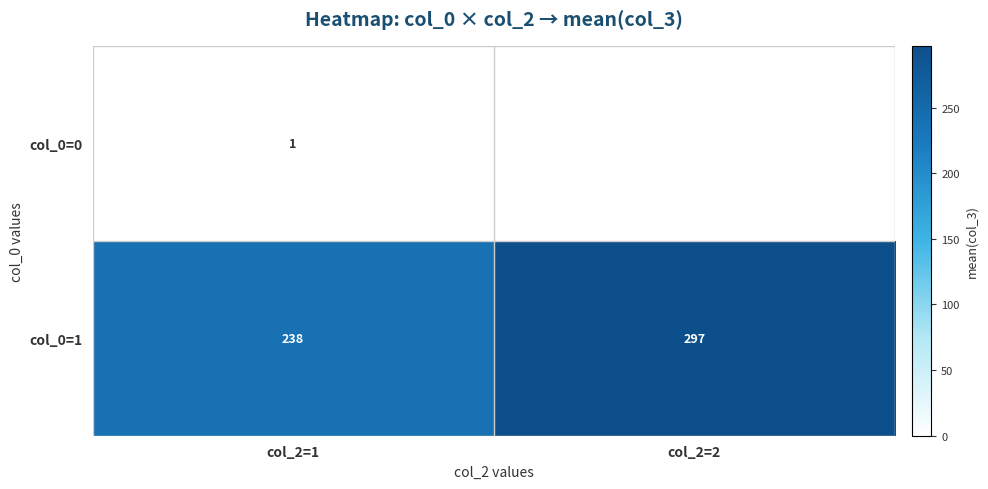

At col_2=1, list the series in order from smallest to largest.

col_0=0, col_0=1